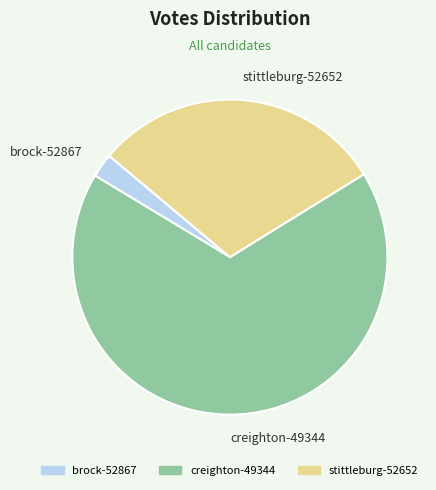

How many slices are in this pie chart?

3